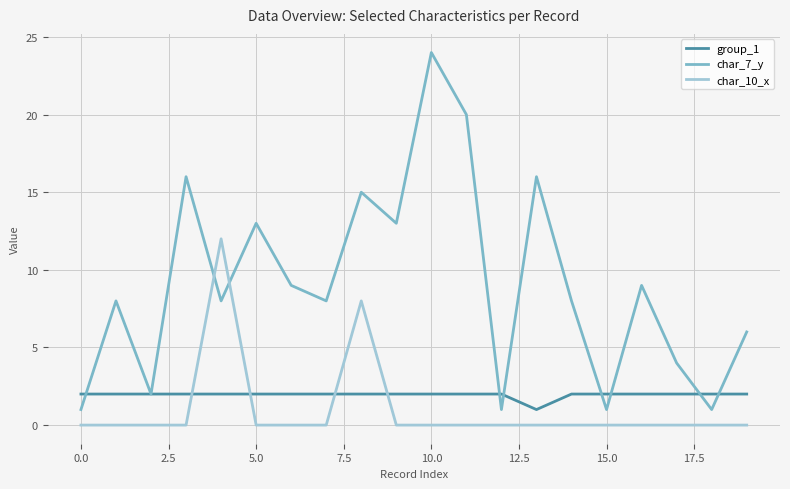

What are all the series names shown in the legend?

group_1, char_7_y, char_10_x